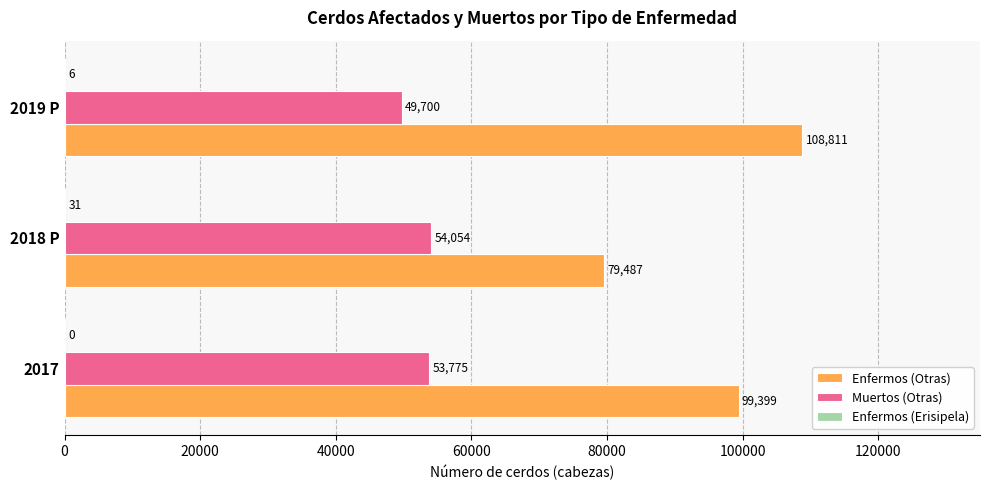

At which category is the sum across all series the highest?

2019 P